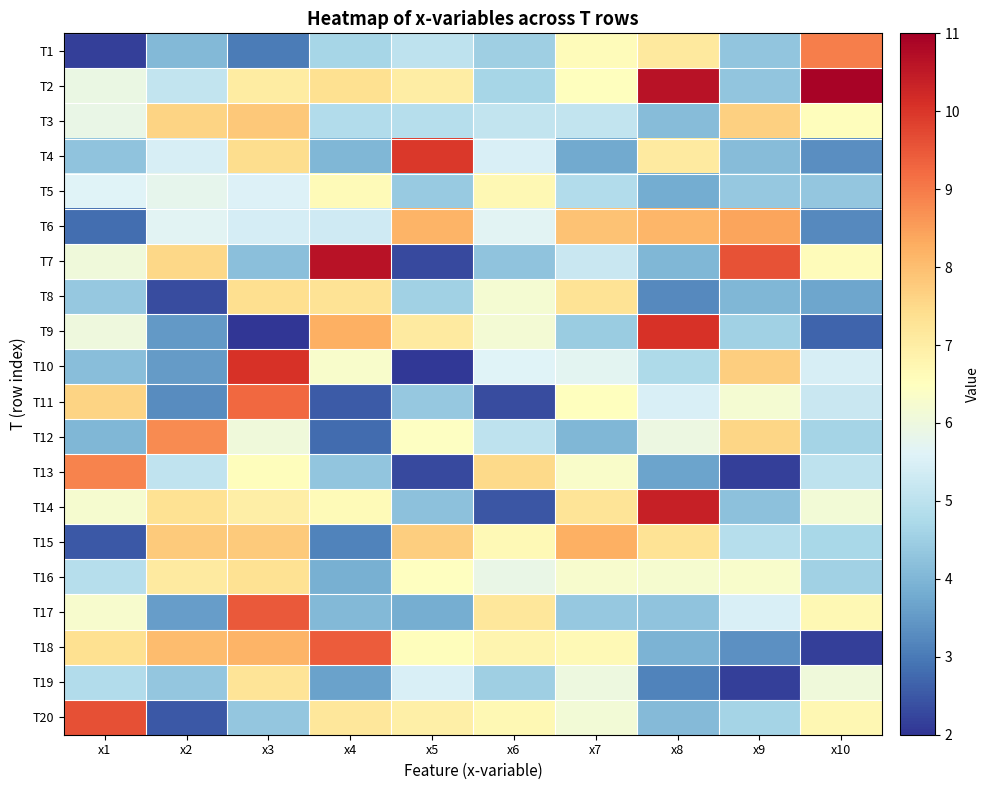

What is the total value across all series at x5?

109.8